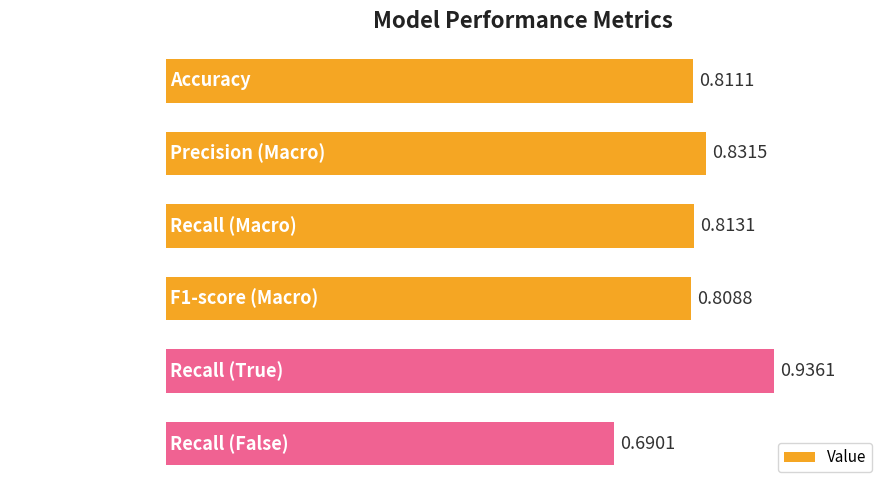

What is the sum of all values?

4.9